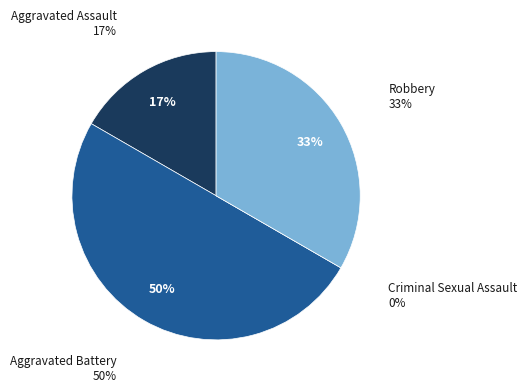

Is there any slice that represents more than half of the pie?

No